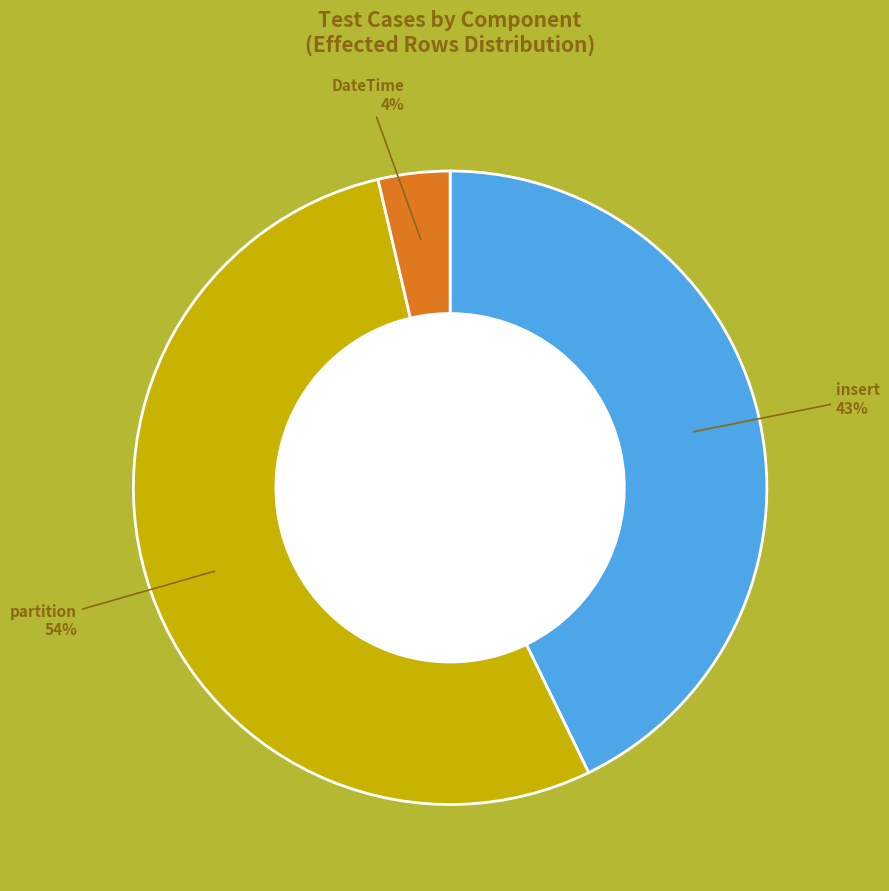

Does any single category account for the majority?

Yes